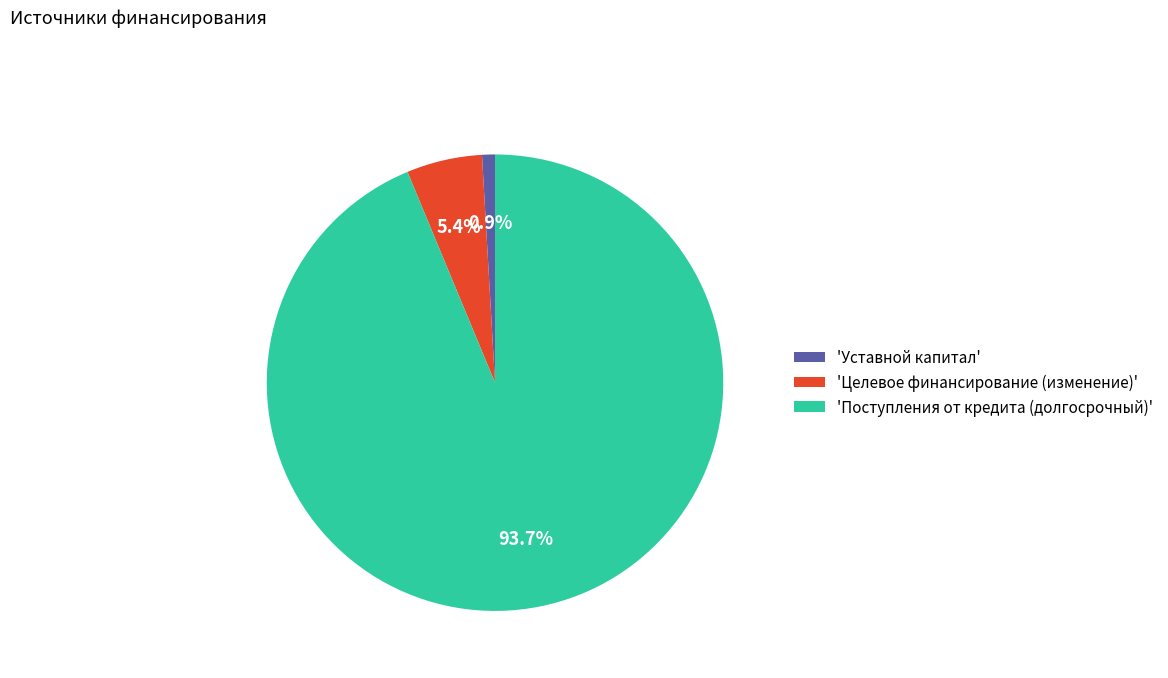

How many slices are in this pie chart?

3